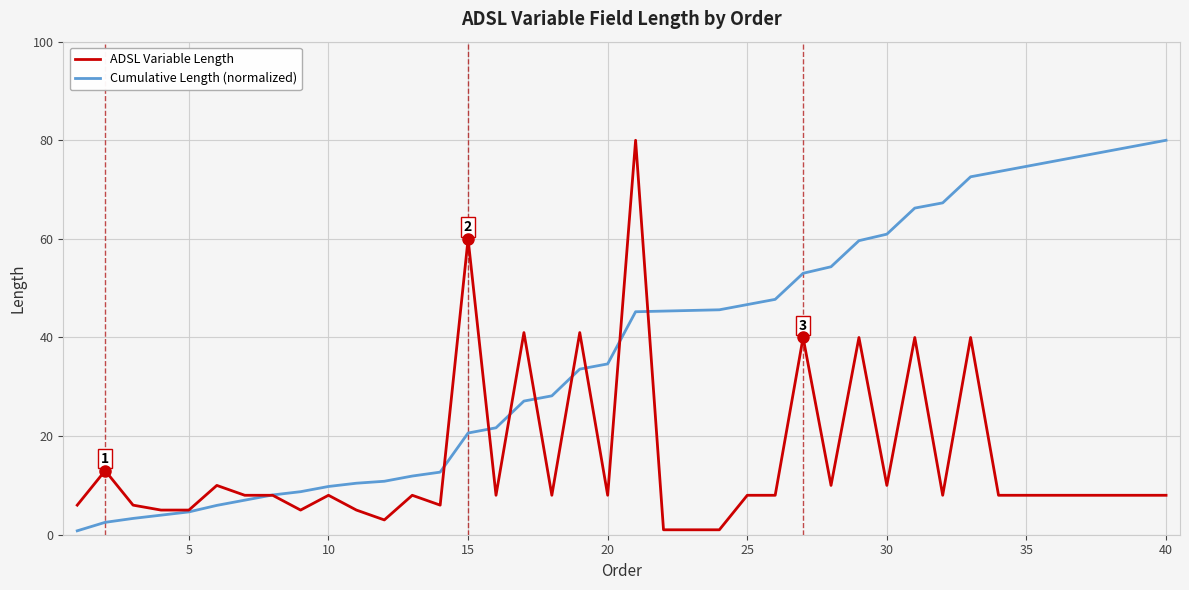

List the series in order of their overall mean, lowest first.

ADSL Variable Length, Cumulative Length (normalized)